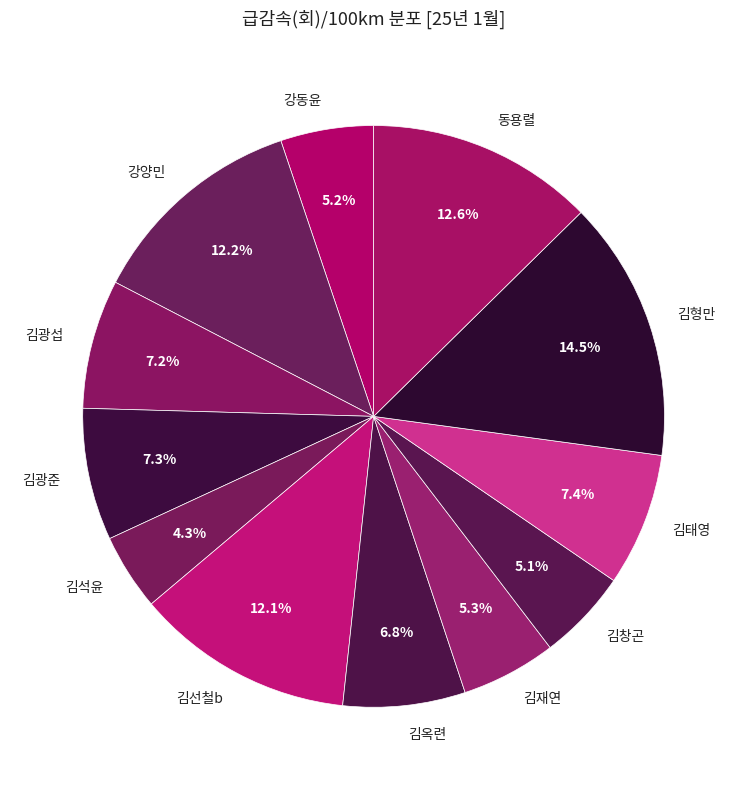

To the nearest percent, what is the difference between the 김석윤 and 김재연 slice percentages?

1%